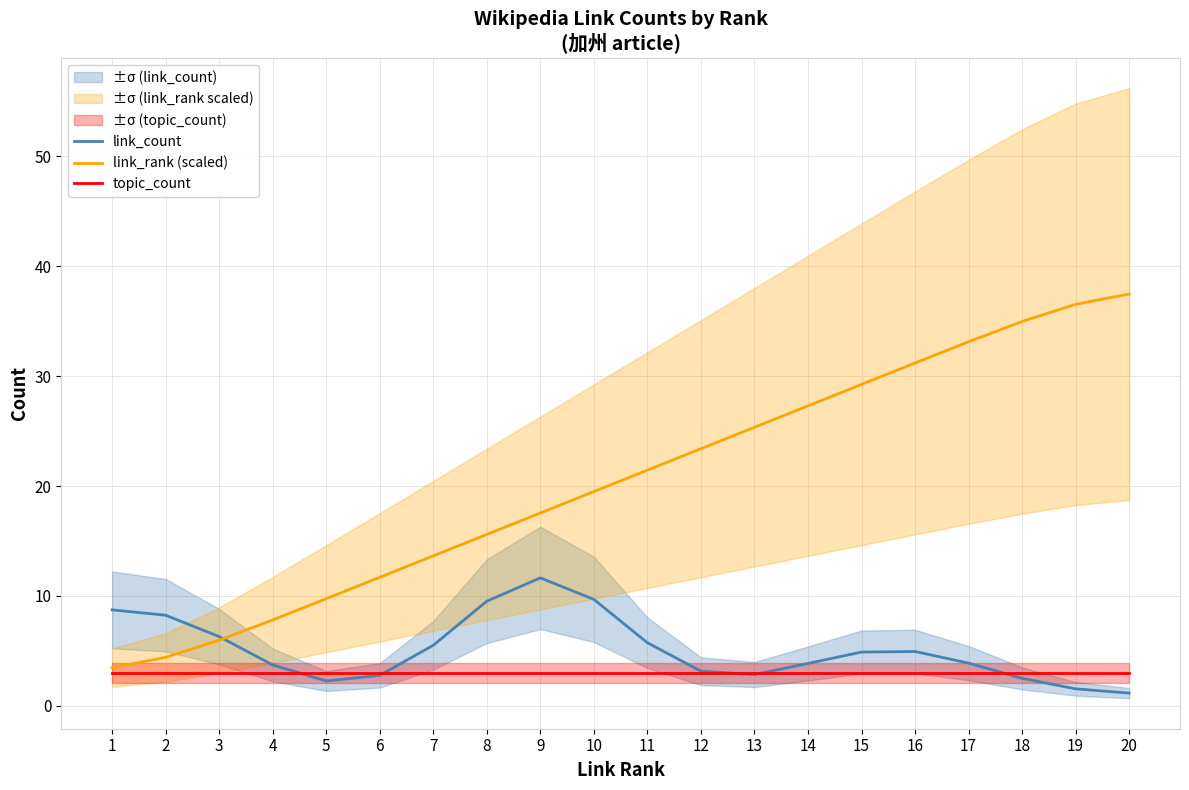

What is the minimum value shown in the chart?

1.2